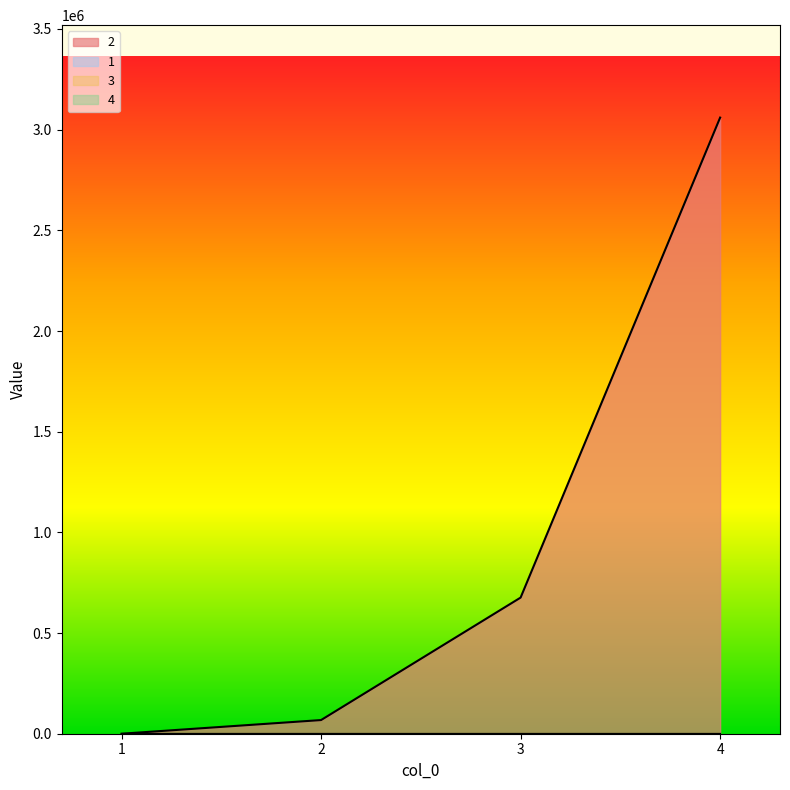

At which category is the sum across all series the highest?

4